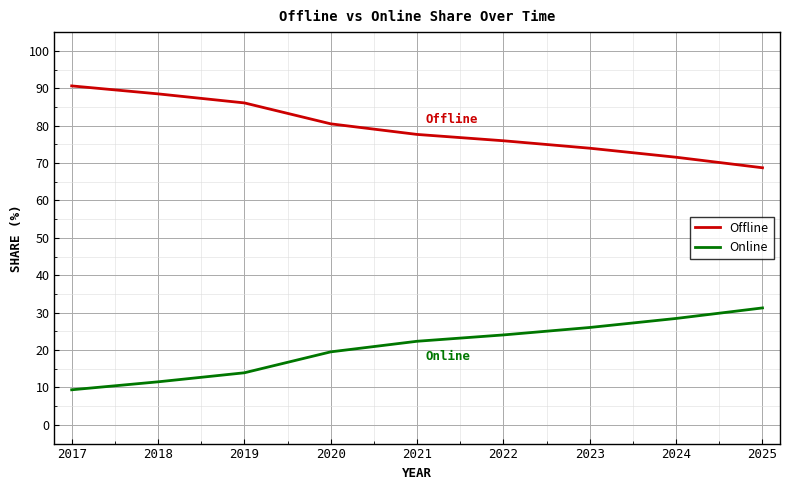

What is the difference between the second highest and minimum values in the Offline series?

19.8